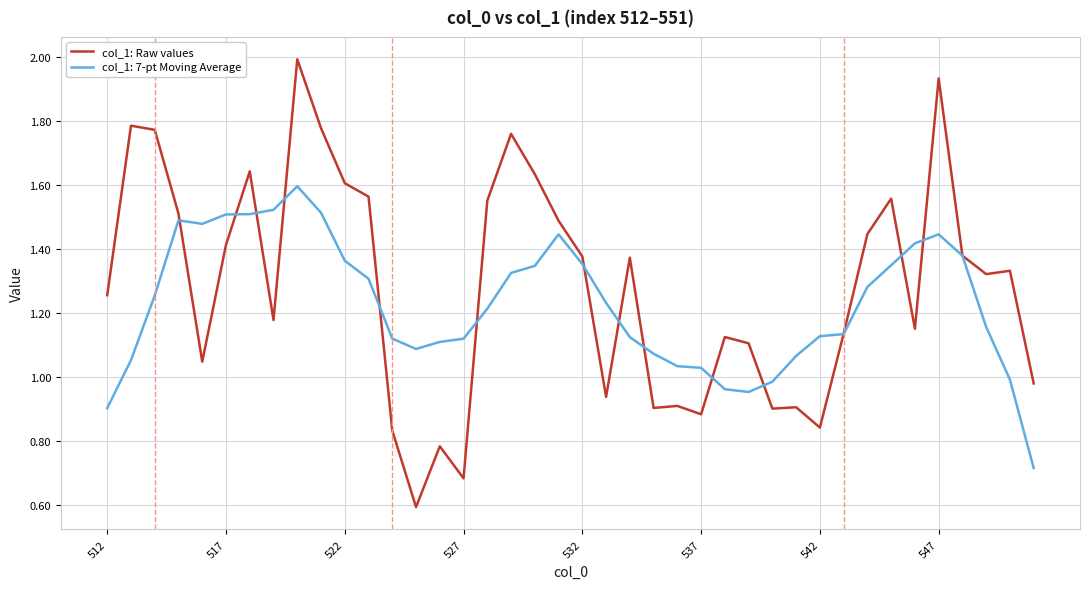

Rank the series by their maximum value, from lowest to highest.

col_1: 7-pt Moving Average, col_1: Raw values